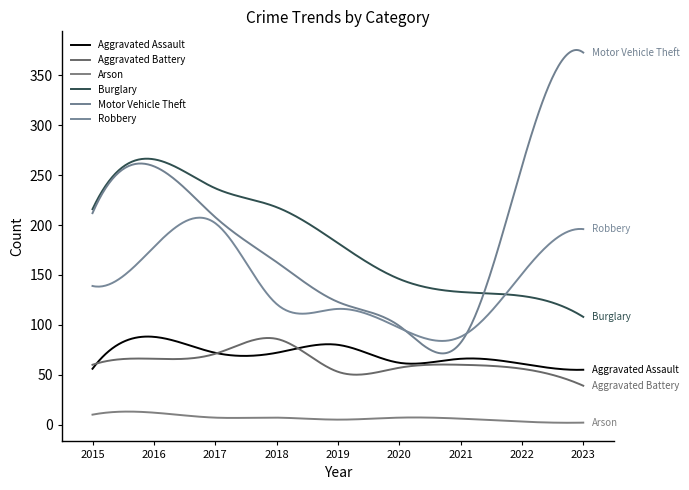

In Aggravated Battery, how many points are lower than both neighbors (excluding endpoints)?

2